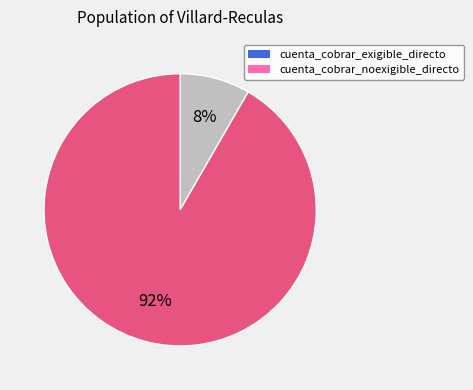

How many segments does this pie chart have?

2